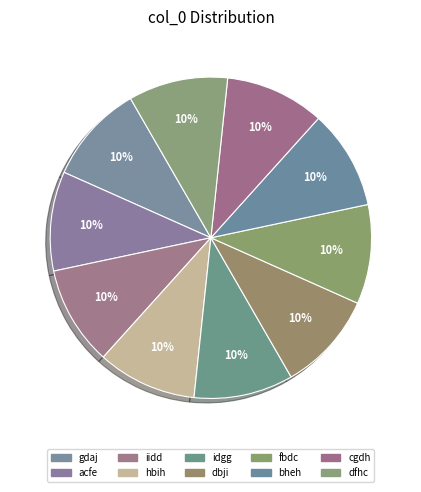

Count the number of slices in the pie.

10